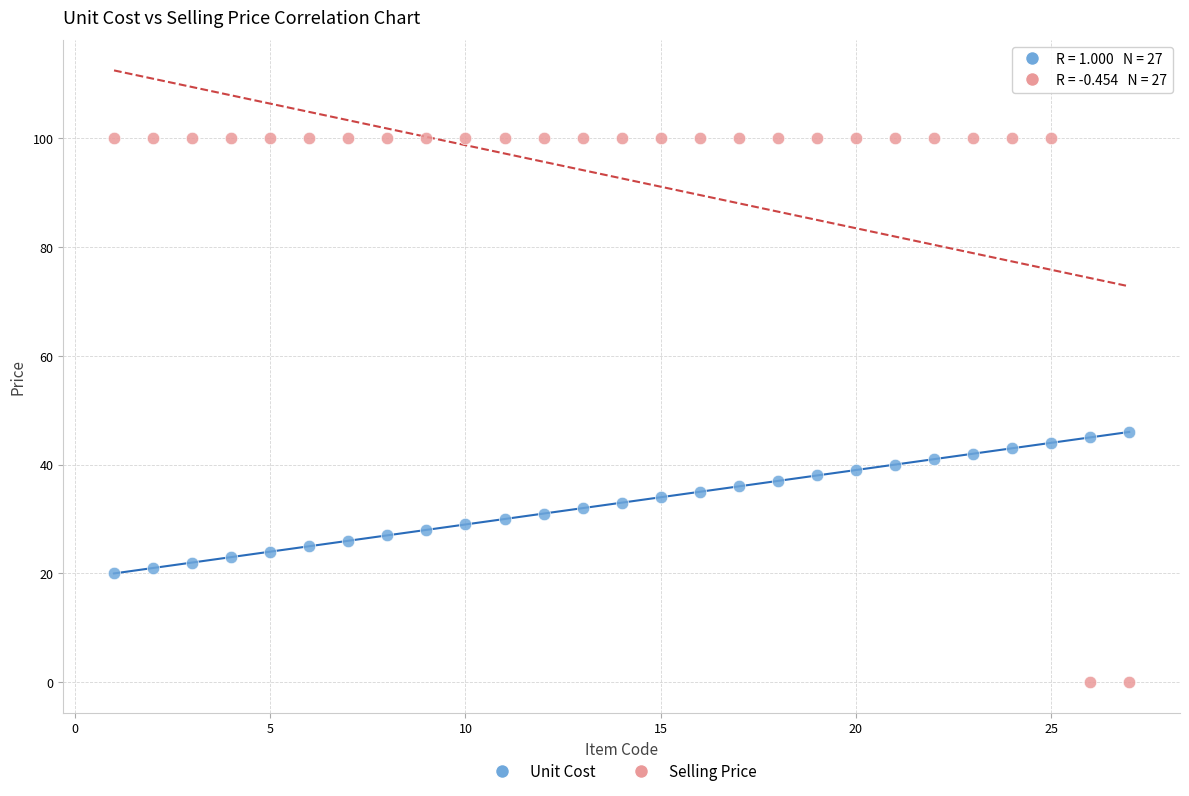

Across all data points, what is the range of X values (max minus min)?

26